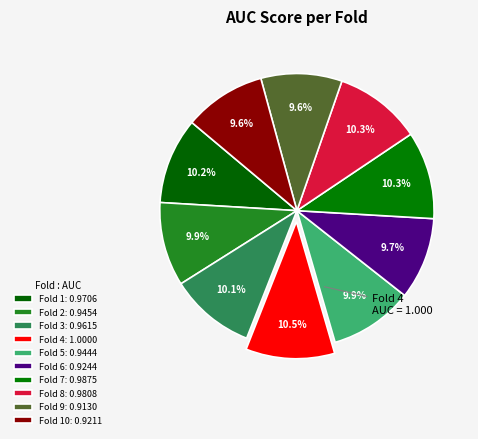

What is the largest slice in the pie chart?

Fold 4